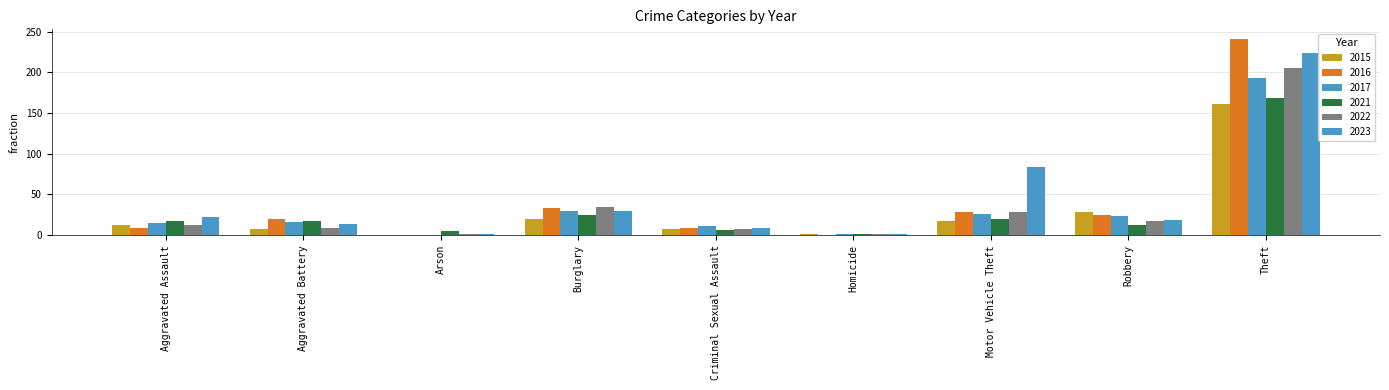

What is the sum of all 2022 values?

319